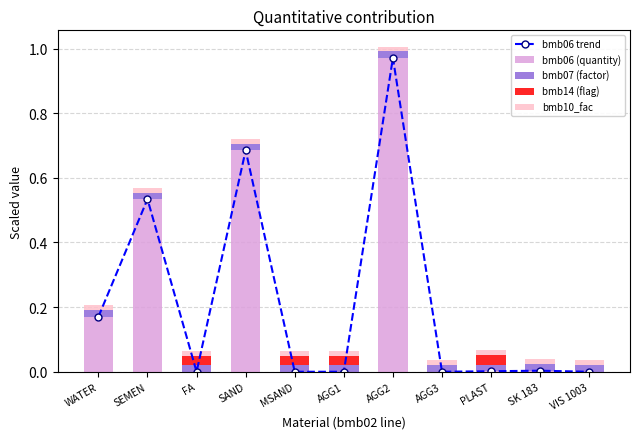

Count the number of data series in this chart.

5